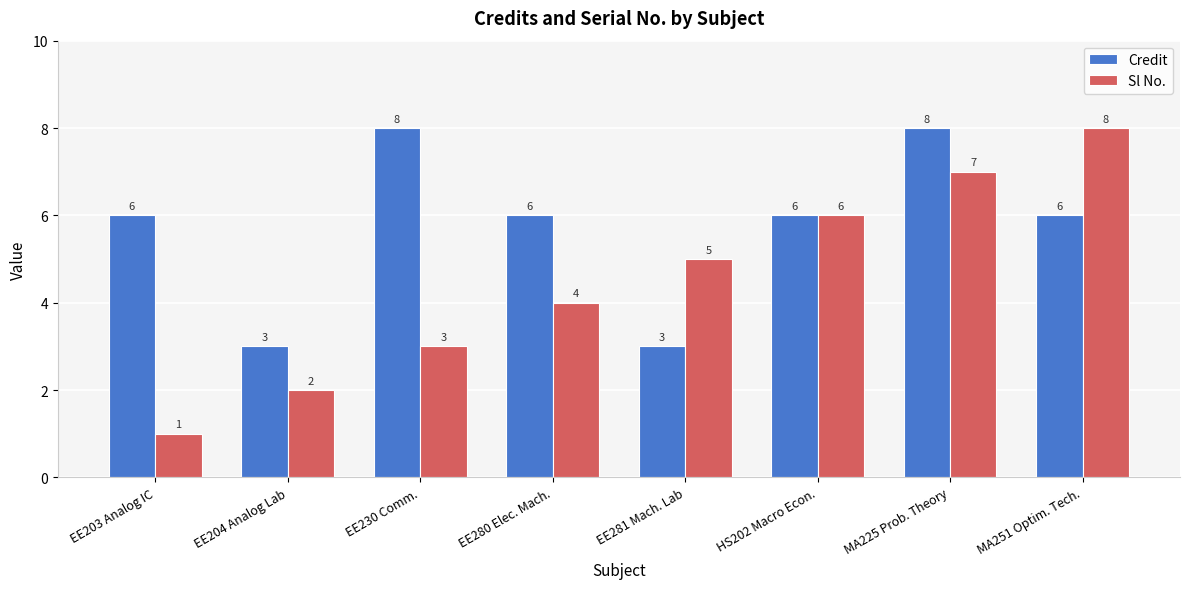

Does the chart contain stacked bars?

No